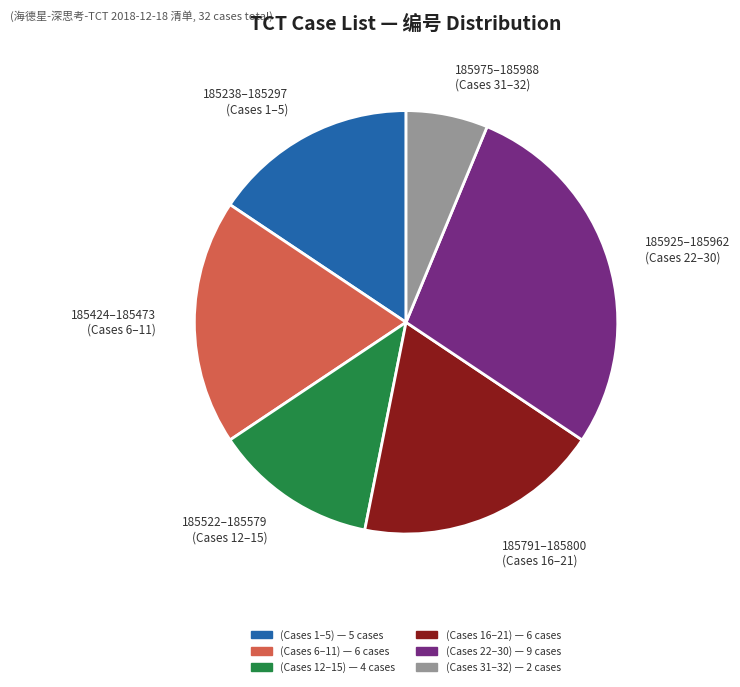

Does any single category account for the majority?

No